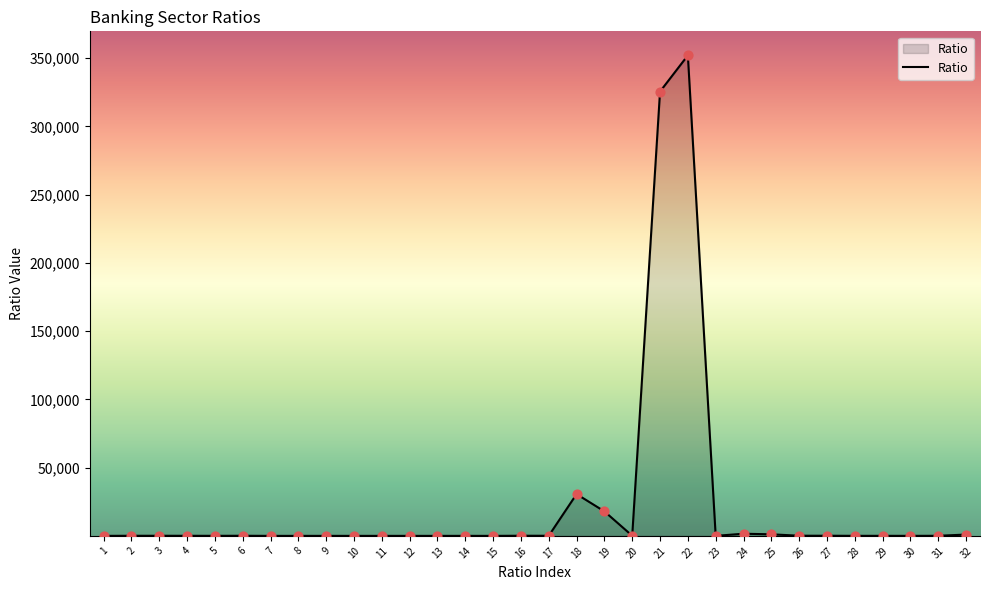

Which has a higher value, 26 or 22?

22